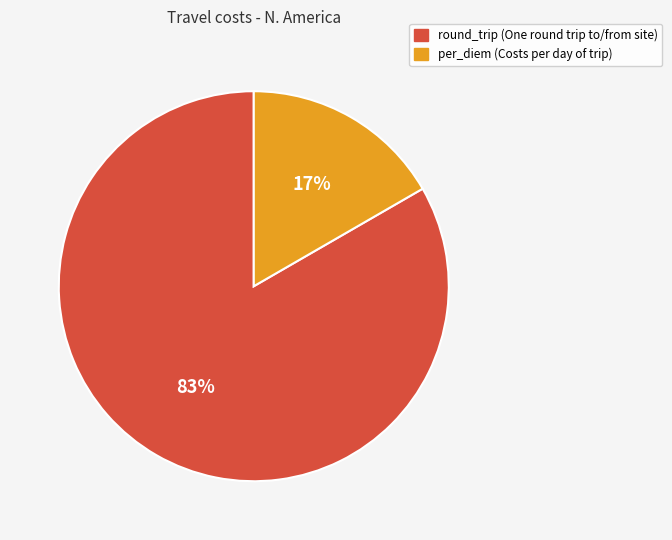

To the nearest percent, what is the average slice percentage?

50%